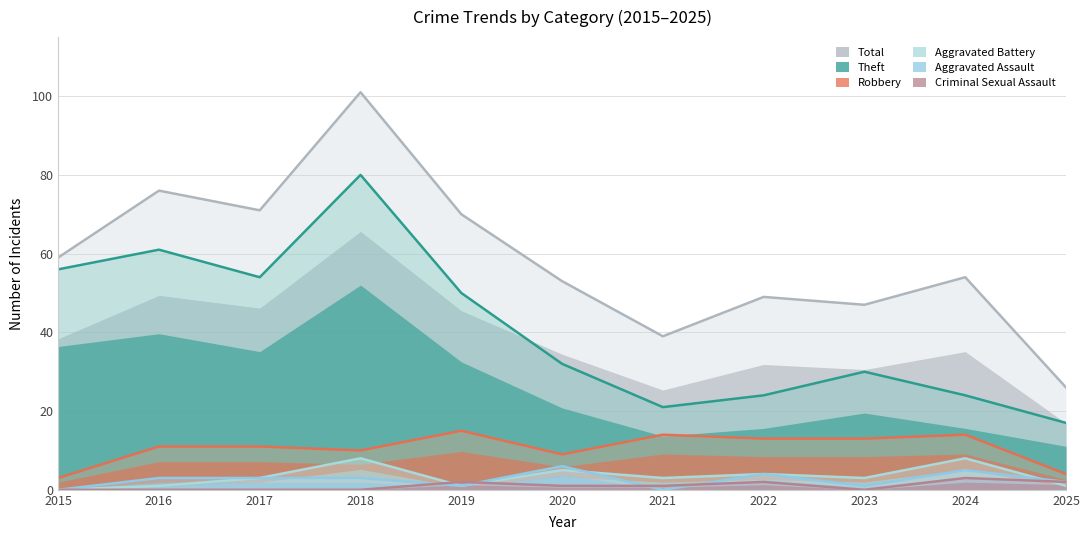

Which series has the largest range (max minus min)?

Total